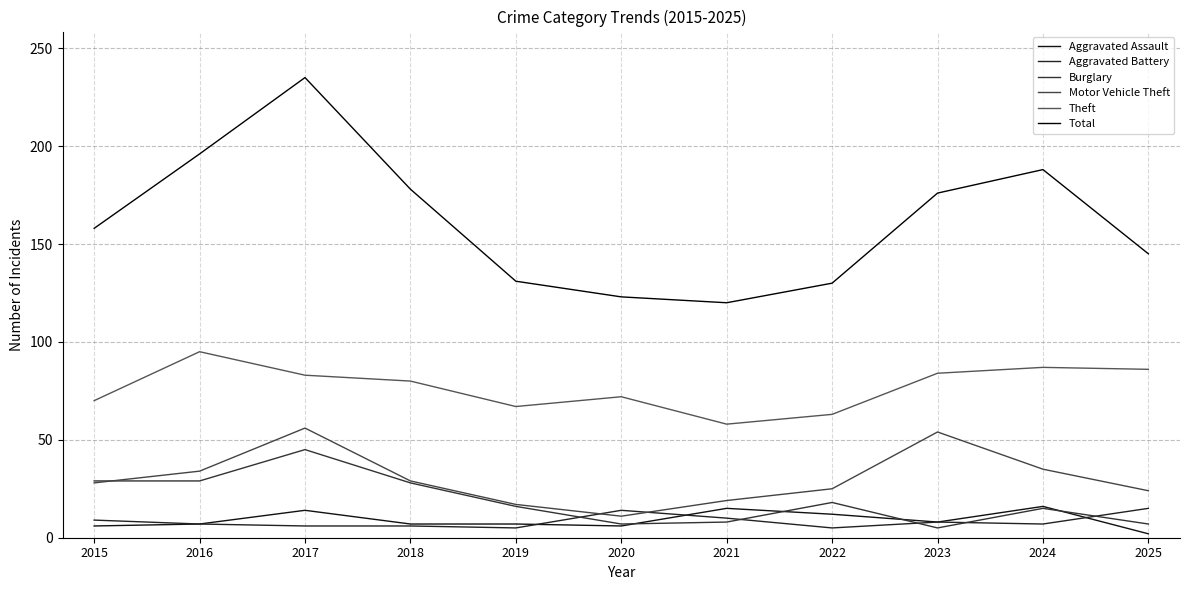

Reading left to right, transcribe all the data shown in this chart.

Aggravated Assault: 2015=6	2016=7	2017=14	2018=7	2019=7	2020=6	2021=15	2022=12	2023=8	2024=16	2025=2
Aggravated Battery: 2015=9	2016=7	2017=6	2018=6	2019=5	2020=14	2021=10	2022=5	2023=8	2024=7	2025=15
Burglary: 2015=29	2016=29	2017=45	2018=28	2019=16	2020=7	2021=8	2022=18	2023=5	2024=15	2025=7
Motor Vehicle Theft: 2015=28	2016=34	2017=56	2018=29	2019=17	2020=11	2021=19	2022=25	2023=54	2024=35	2025=24
Theft: 2015=70	2016=95	2017=83	2018=80	2019=67	2020=72	2021=58	2022=63	2023=84	2024=87	2025=86
Total: 2015=158	2016=196	2017=235	2018=178	2019=131	2020=123	2021=120	2022=130	2023=176	2024=188	2025=145